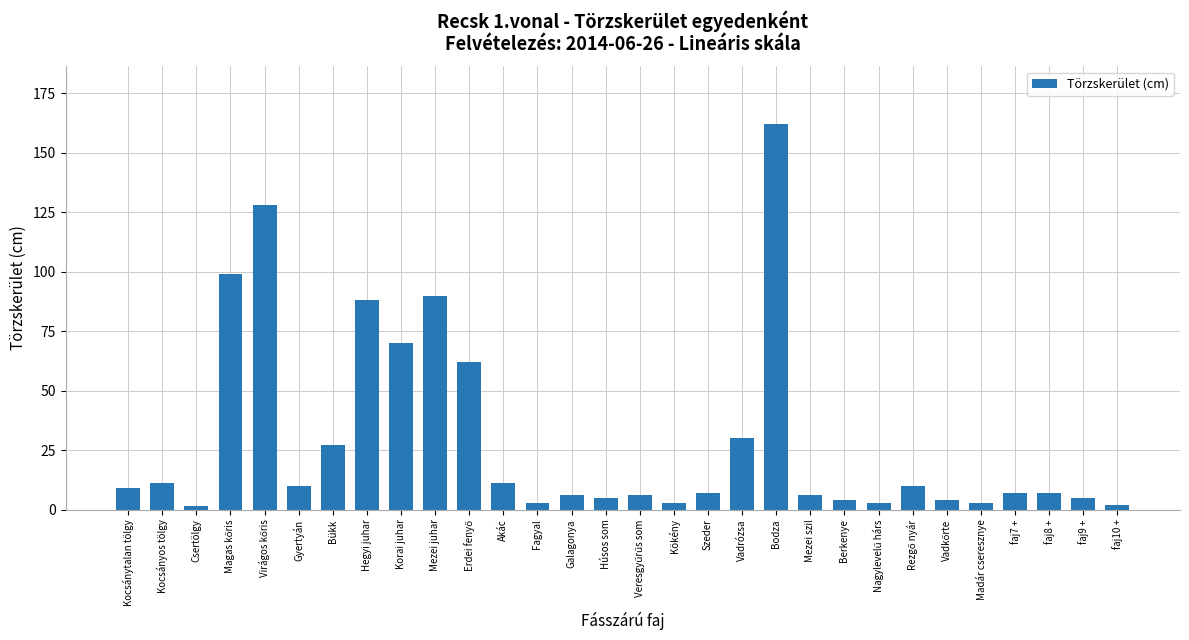

At which label is the value closest to 81?

Hegyi juhar